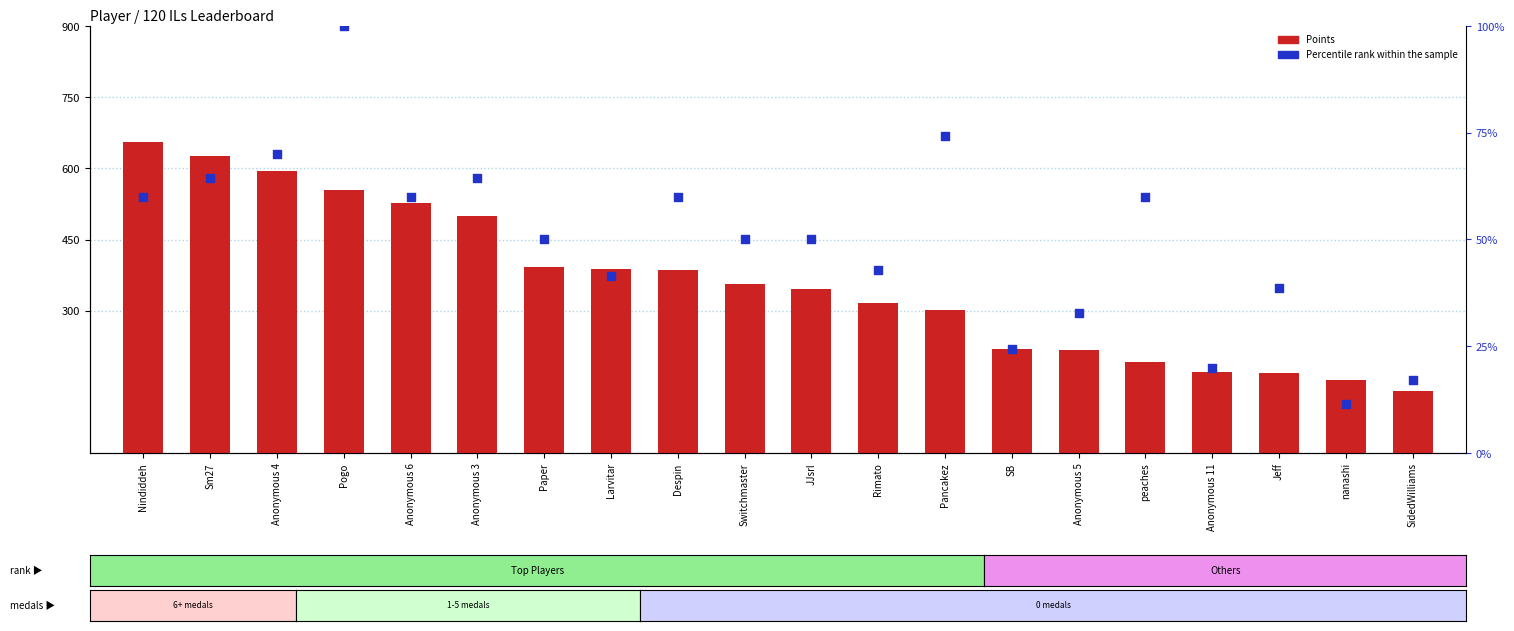

Is the value of Percentile rank within the sample at nanashi greater than the value of Points at peaches?

No